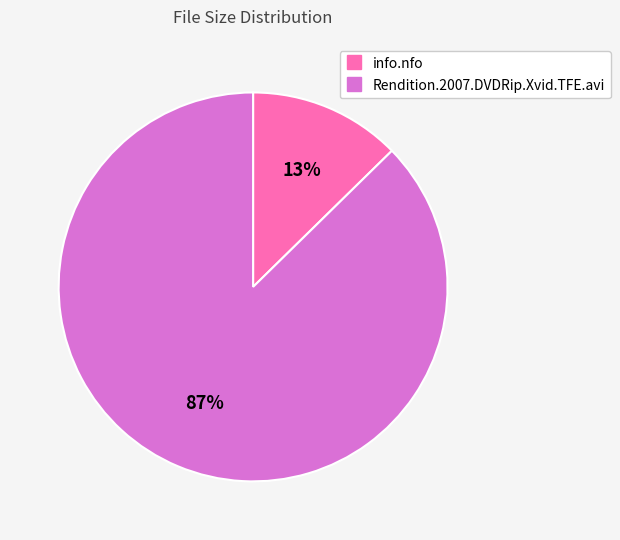

Which slice represents more than half of the pie?

Rendition.2007.DVDRip.Xvid.TFE.avi